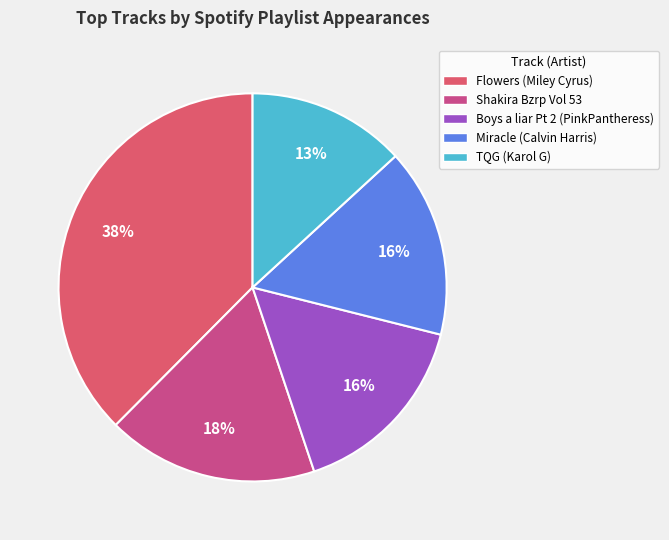

Which category has the biggest portion of the pie?

Flowers (Miley Cyrus)